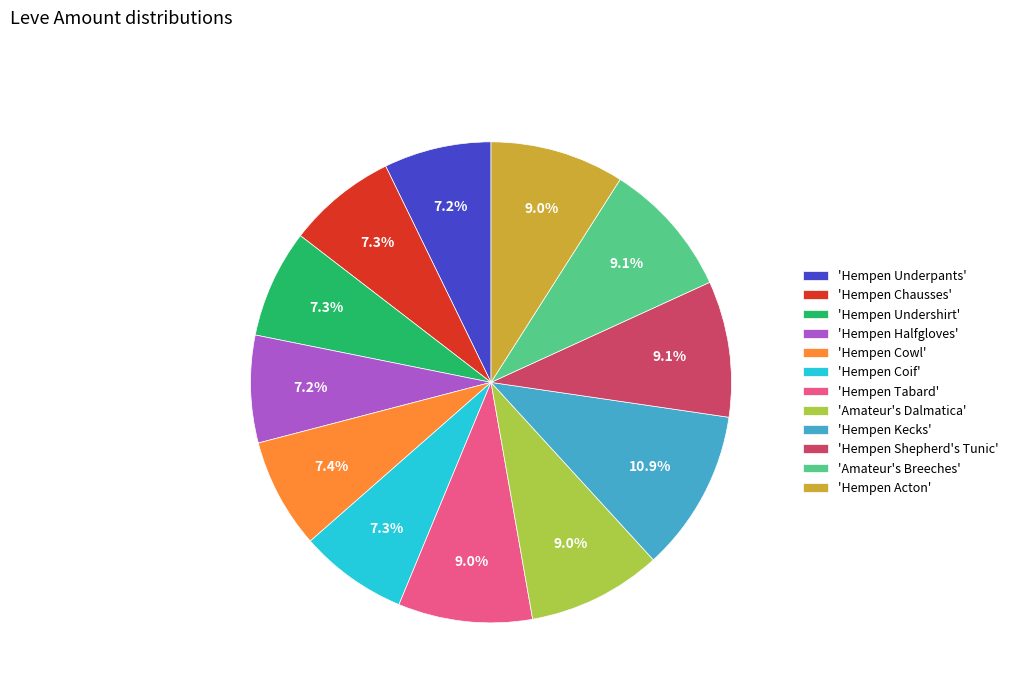

Which slice is the largest?

'Hempen Kecks'